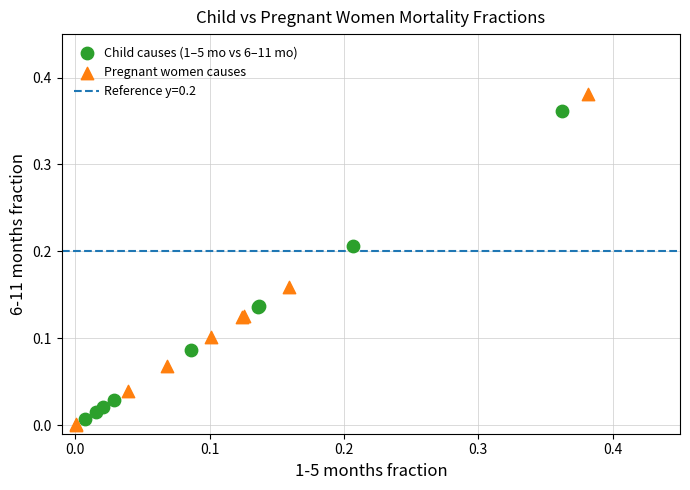

Which series contains the highest Y value?

Pregnant women causes